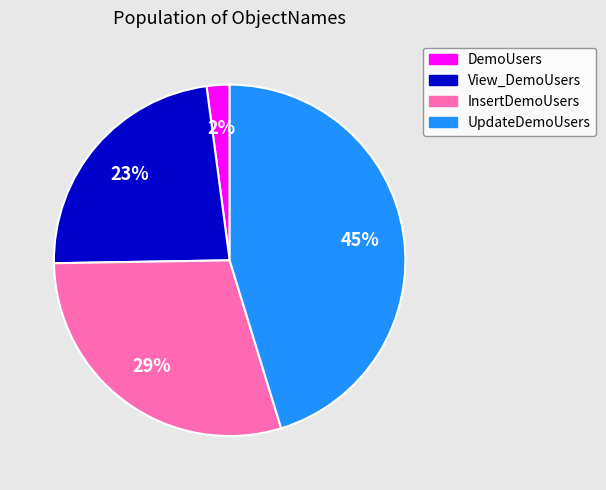

Does InsertDemoUsers represent more than half of the total?

No